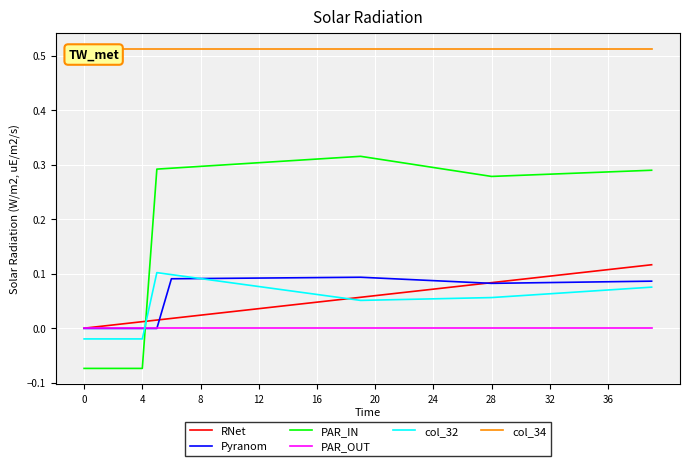

Which series has the largest total across all categories?

col_34